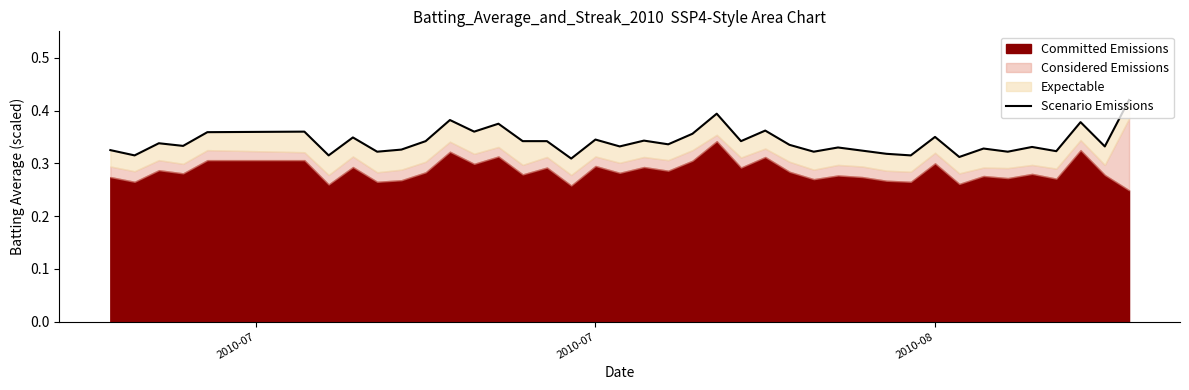

What is the maximum value shown in the chart?

0.4